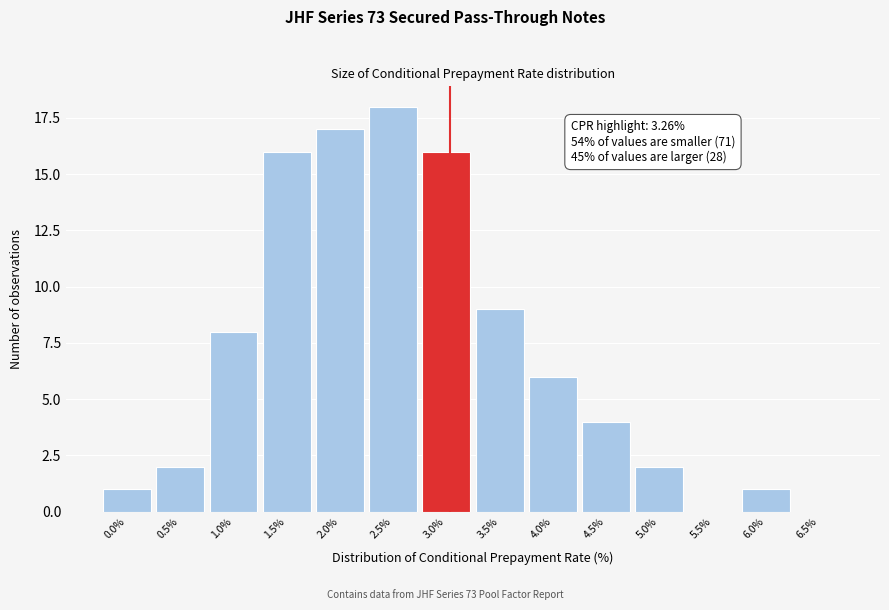

Reading left to right, what are all the values shown in this chart?

0.0%=1	0.5%=2	1.0%=8	1.5%=16	2.0%=17	2.5%=18	3.0%=16	3.5%=9	4.0%=6	4.5%=4	5.0%=2	5.5%=0	6.0%=1	6.5%=0